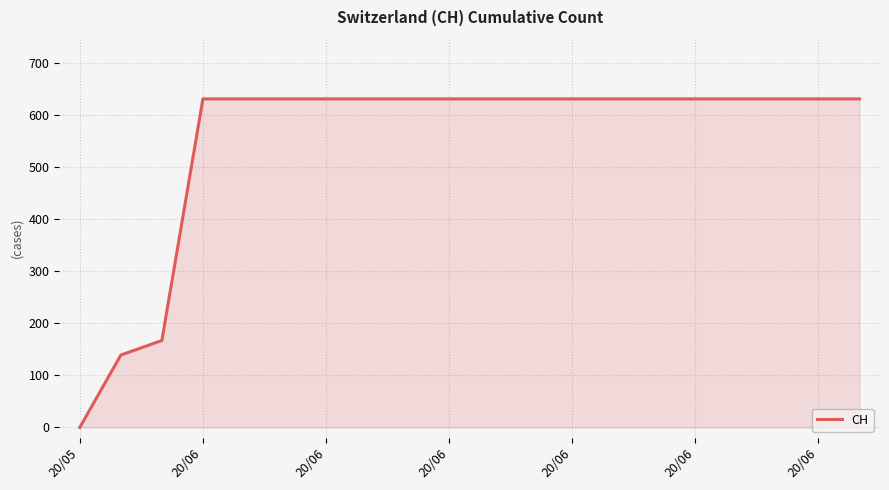

Reading left to right, list all the values displayed in this chart.

0	139	167	631	631	631	631	631	631	631	631	631	631	631	631	631	631	631	631	631